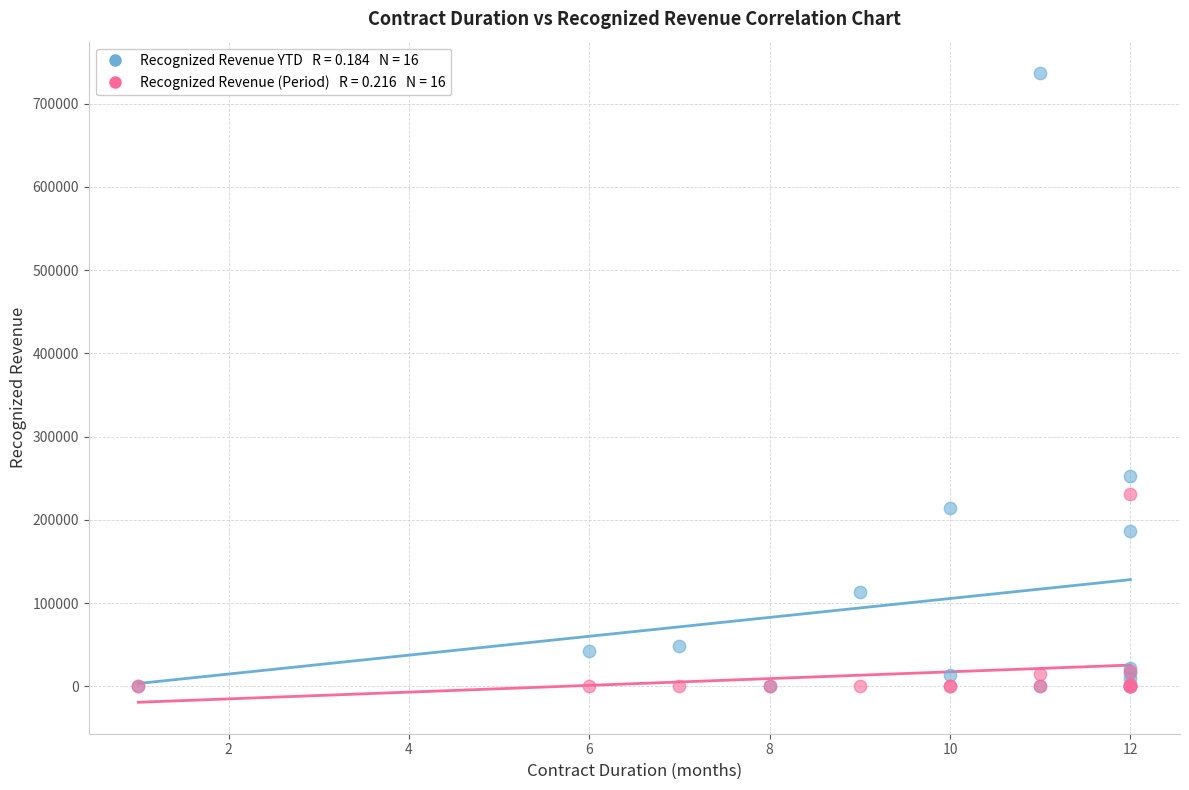

Across all series, what Y value is closest to 368267?

252609